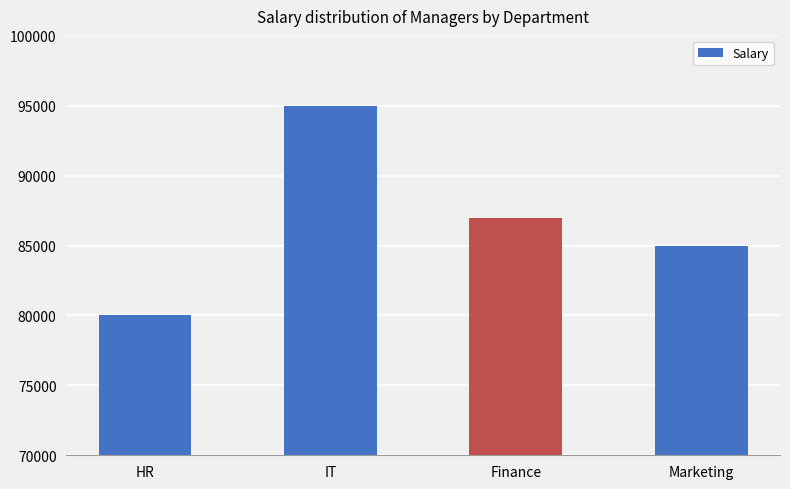

What is the difference between the values at IT and Marketing?

10000